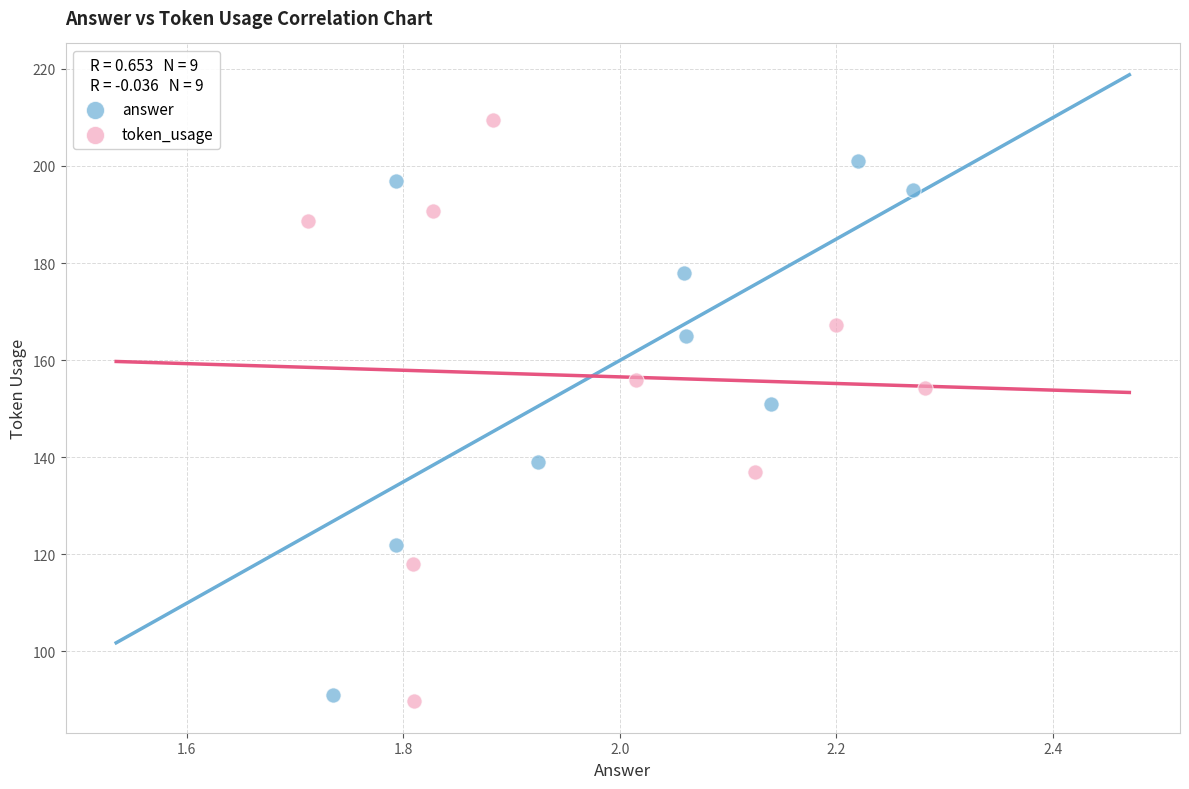

Which series has the widest spread of Y values?

token_usage